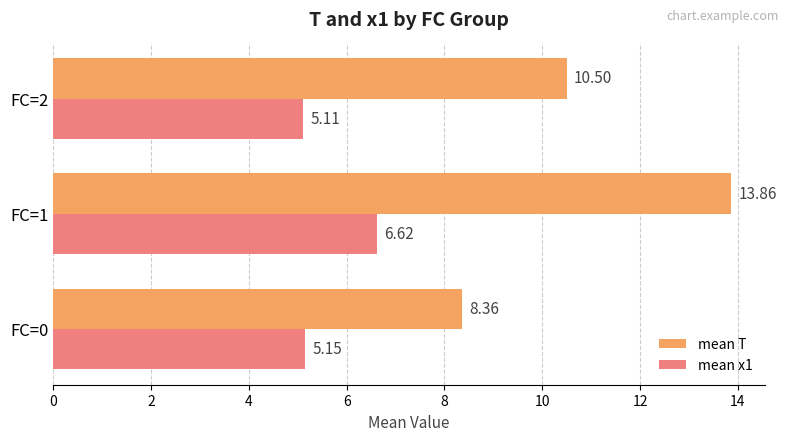

What is the maximum value for mean x1?

6.6